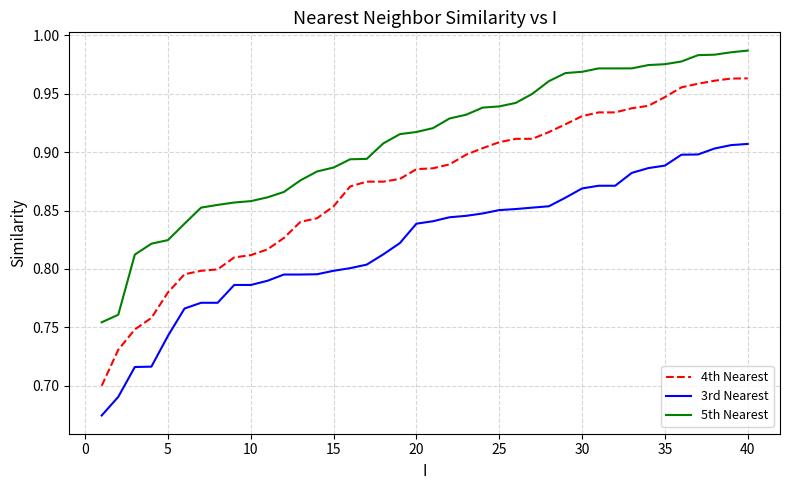

Which series has the widest spread of values?

4th Nearest